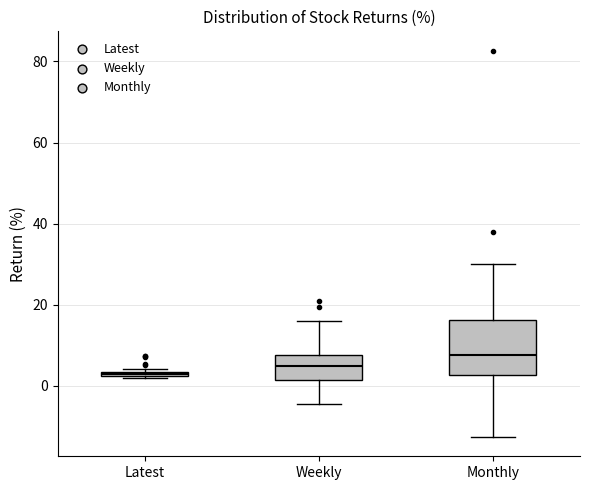

Where does the upper whisker of the box for Weekly end on the y-axis? The values are not printed on the chart, so give them approximately, as read against the axis.

16